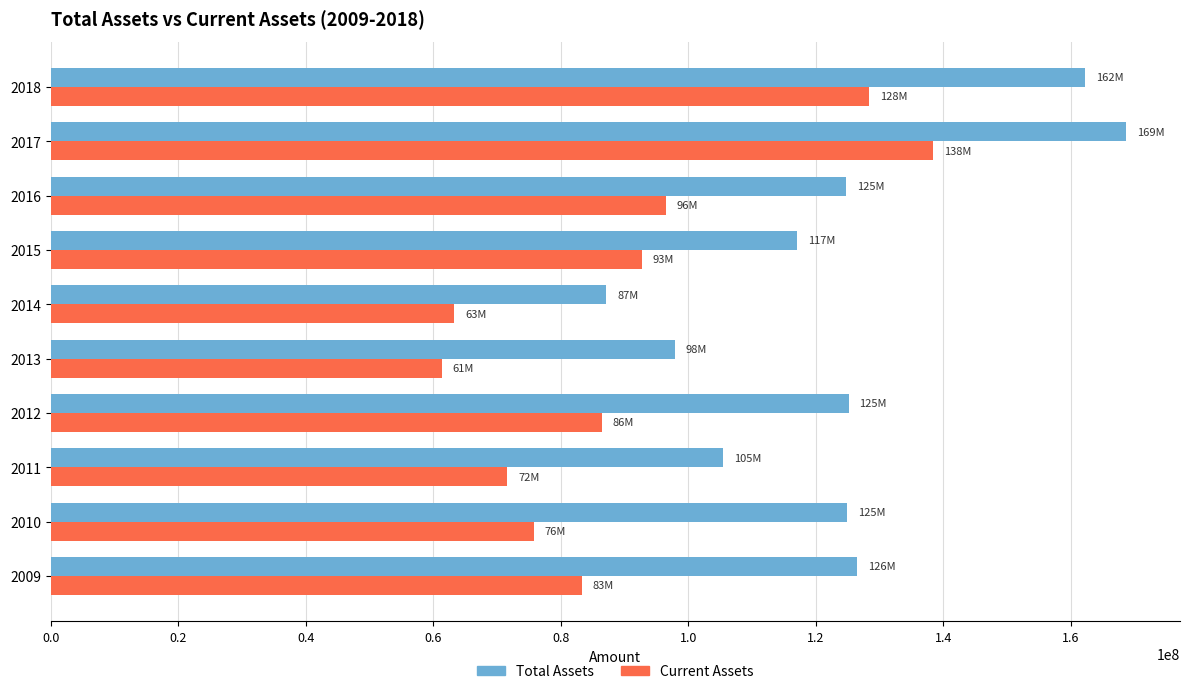

At which category is the sum across all series the highest?

2017